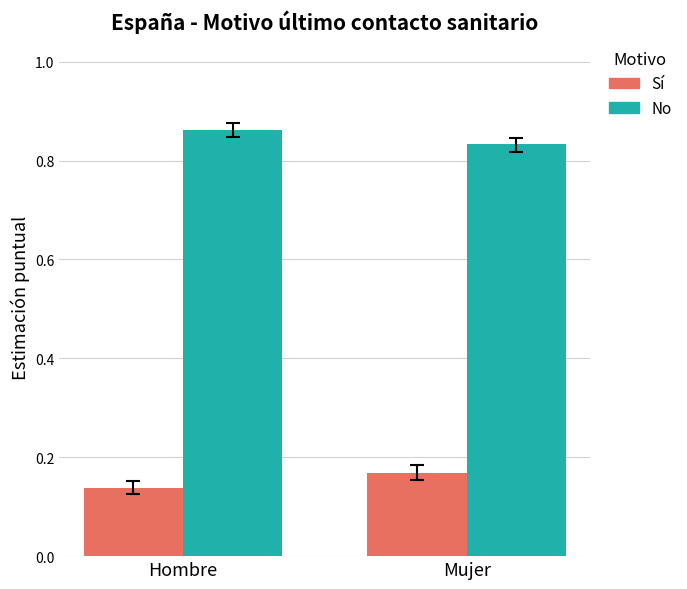

The value of No at Mujer is 0.4. True or false?

False